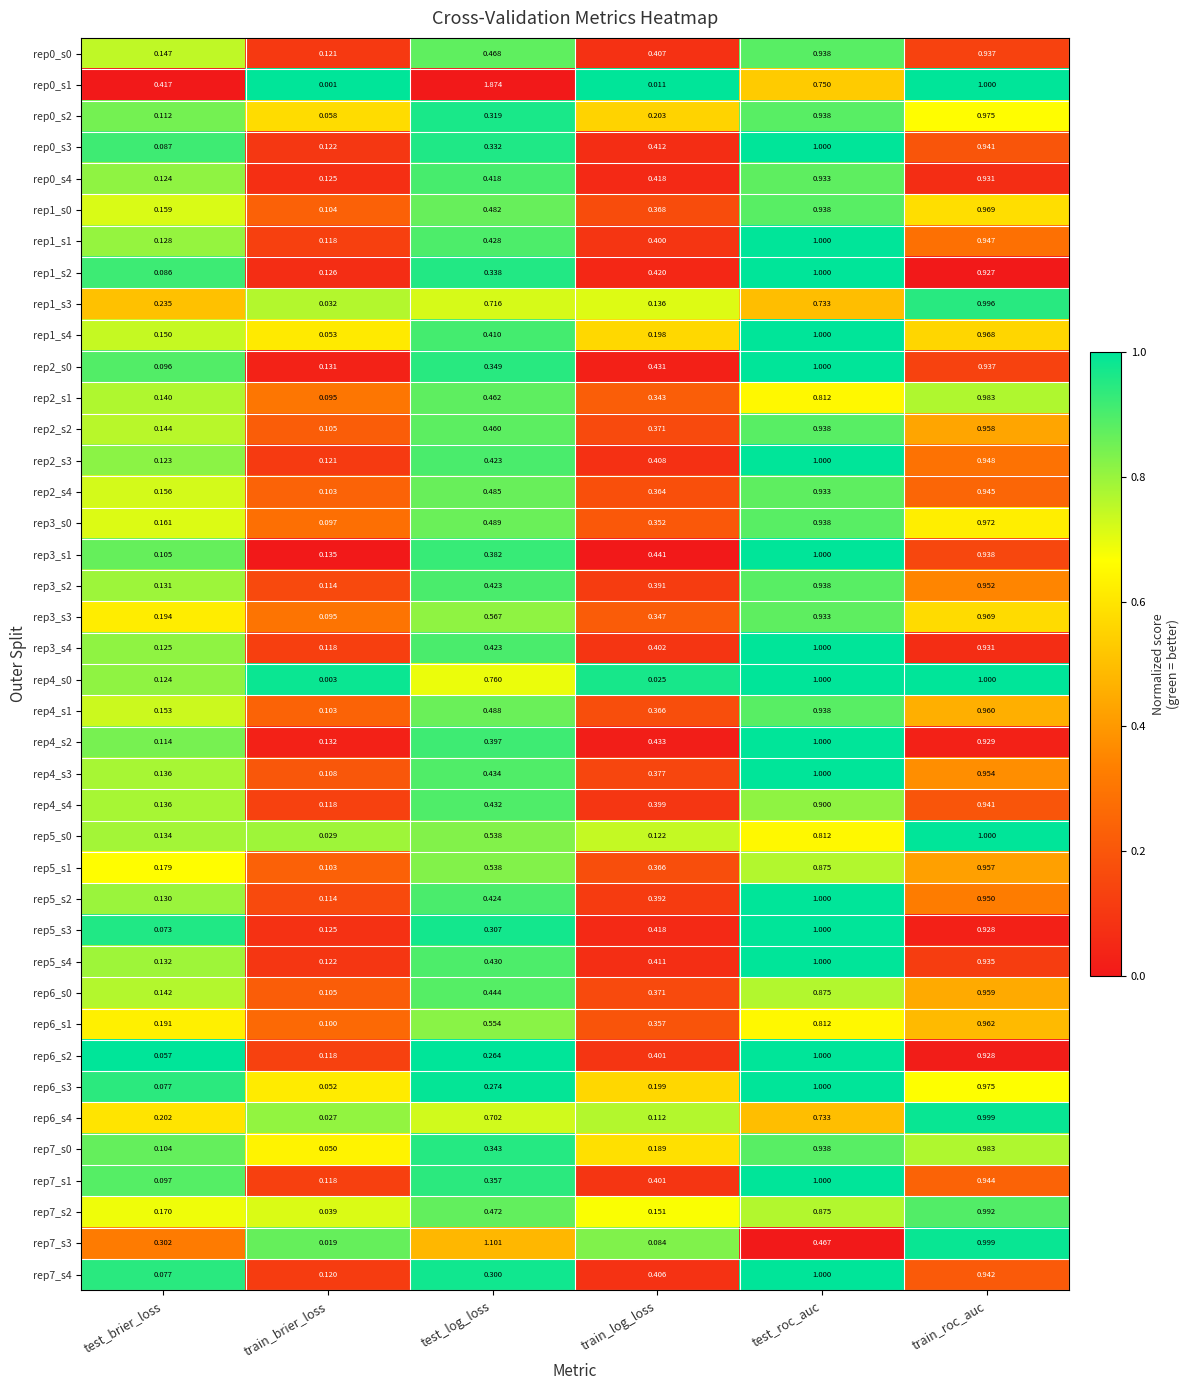

What is the total value across all series at test_log_loss?

19.8